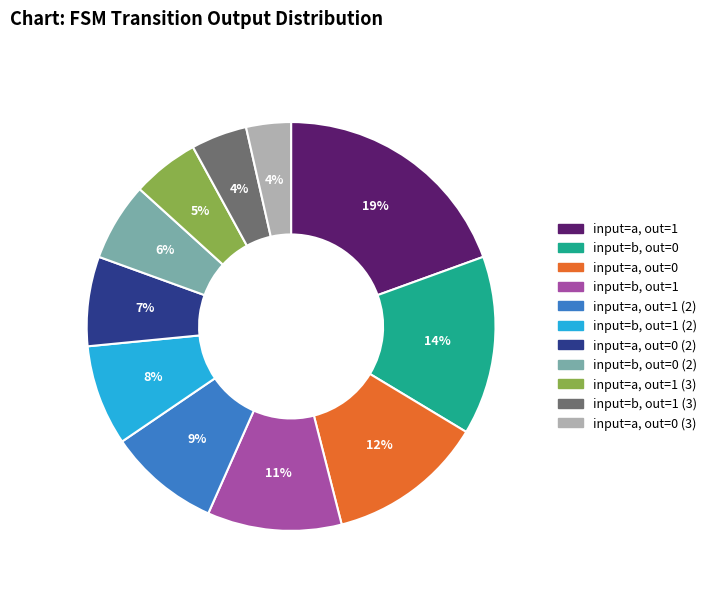

Count the number of slices in the pie.

11